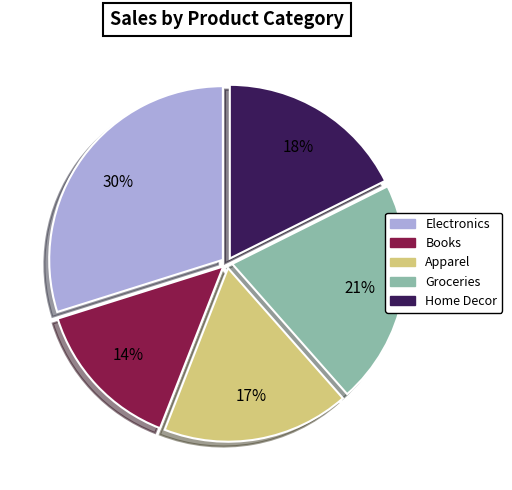

The Groceries slice represents 14% of the pie. True or false?

False